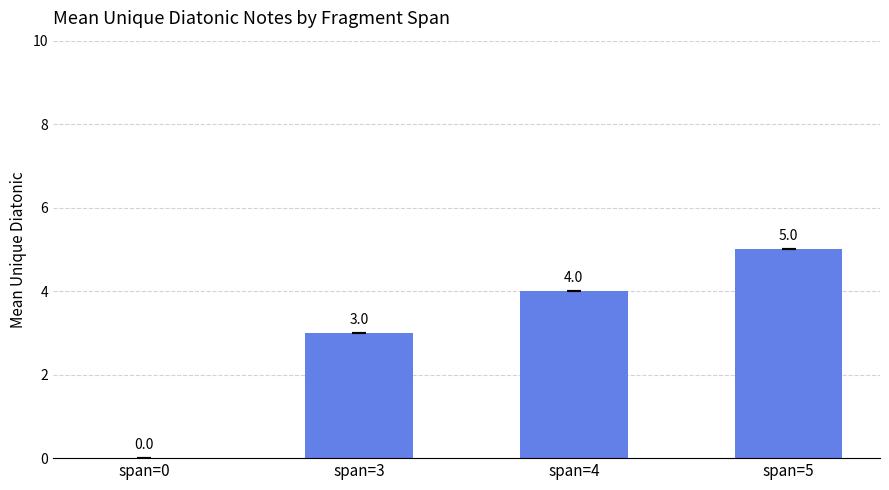

What is the sum of all values?

12